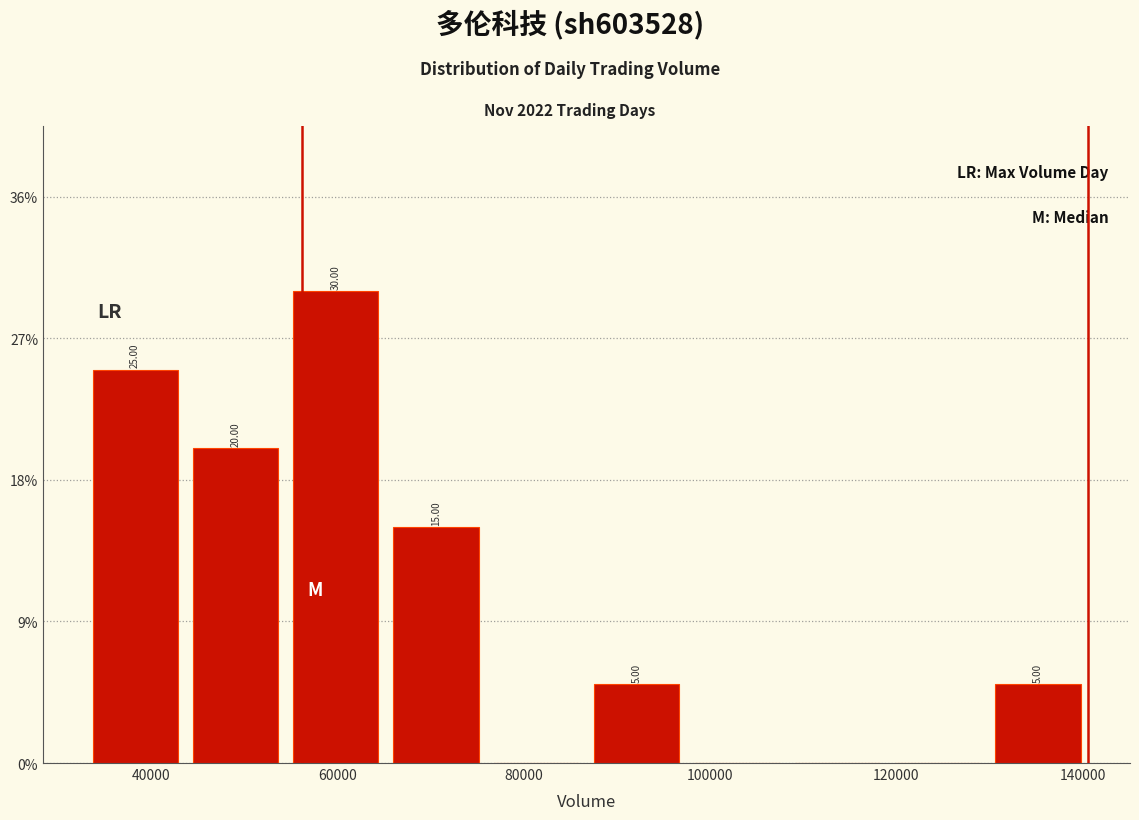

Over which range of the x-axis is the bar tallest?

54000 to 66000